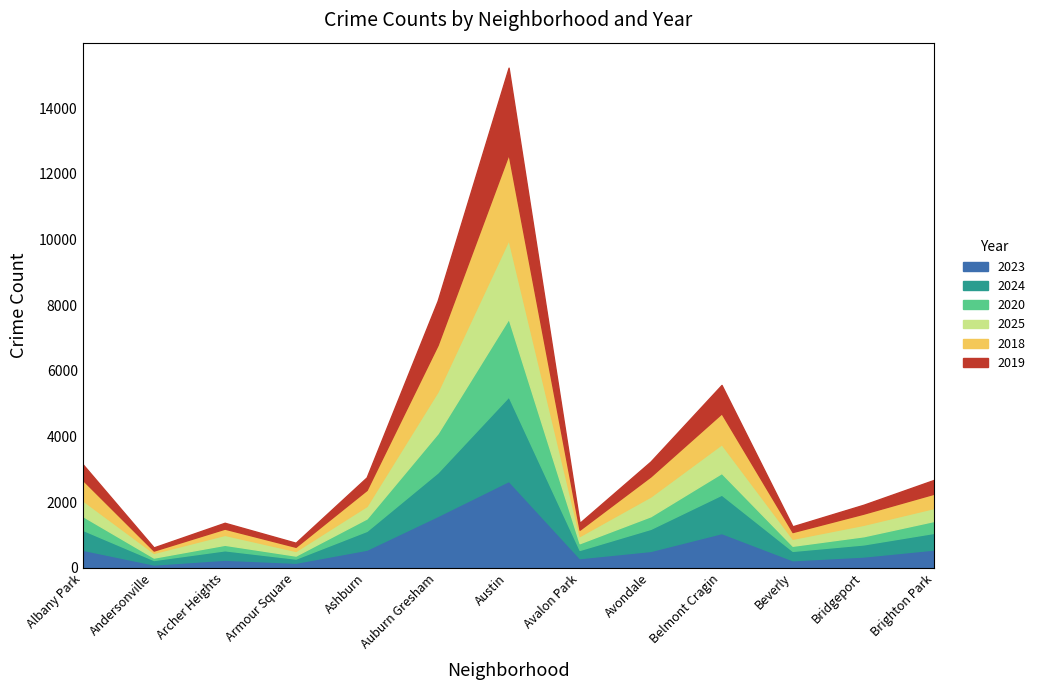

At which category is the sum across all series the highest?

Austin